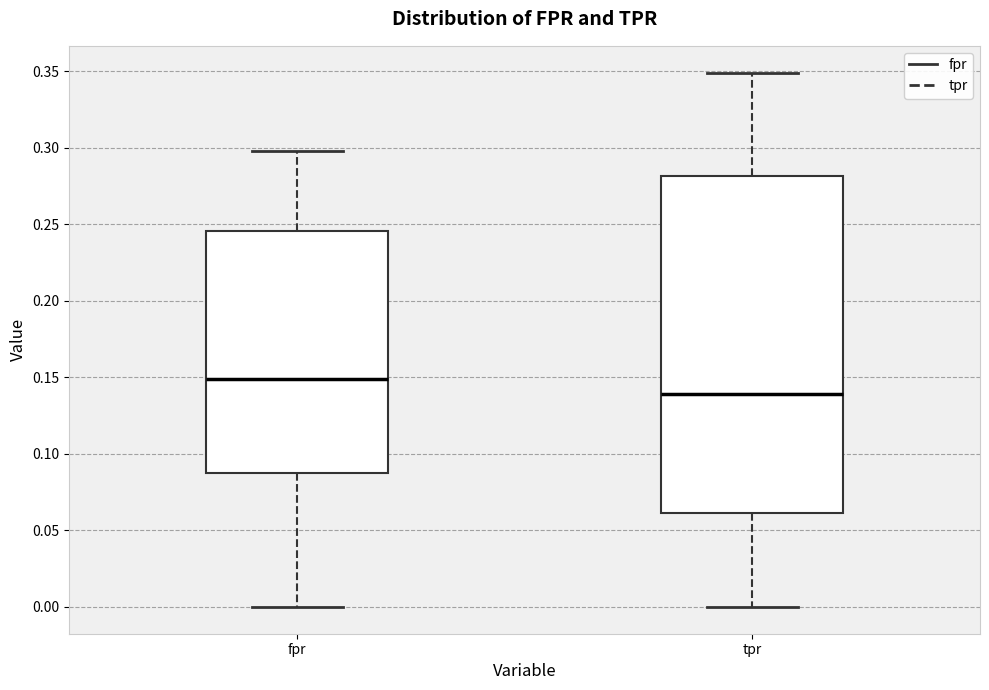

Which box is the tallest, from its lower edge to its upper edge?

tpr